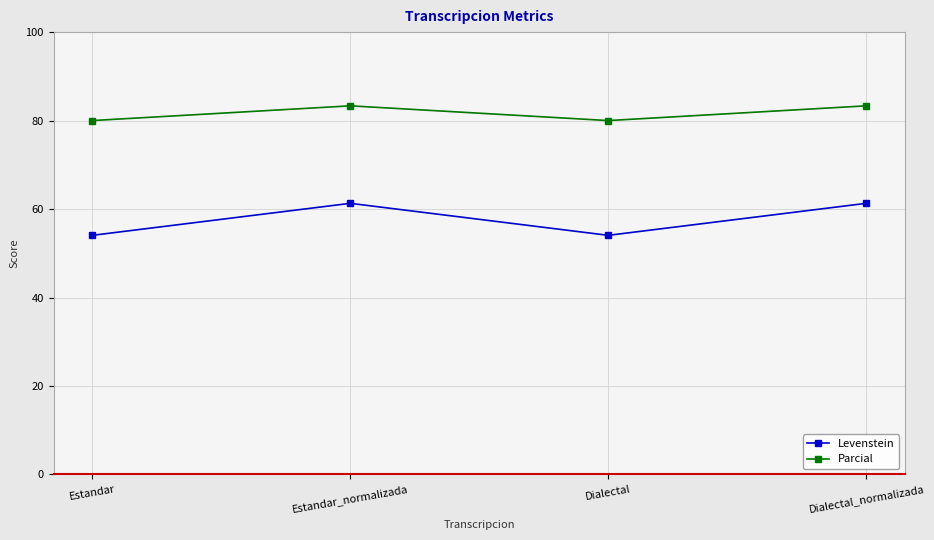

What is the difference between the second highest and minimum values in the Levenstein series?

7.2